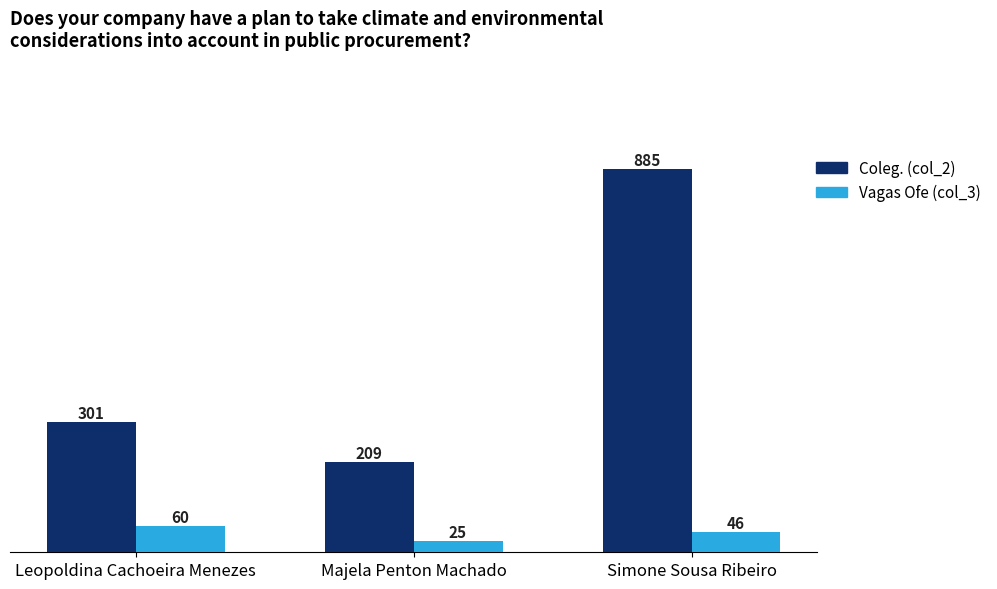

Reading left to right, extract all data points from this chart.

Coleg. (col_2): Leopoldina Cachoeira Menezes=301	Majela Penton Machado=209	Simone Sousa Ribeiro=885
Vagas Ofe (col_3): Leopoldina Cachoeira Menezes=60	Majela Penton Machado=25	Simone Sousa Ribeiro=46